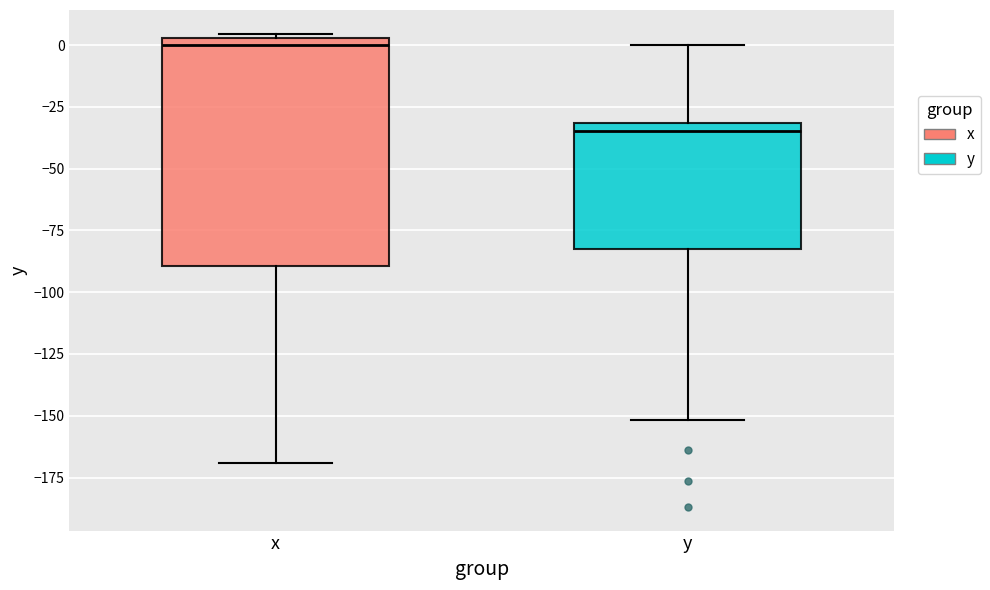

Comparing the boxes themselves (not the whiskers), which one is the tallest?

x